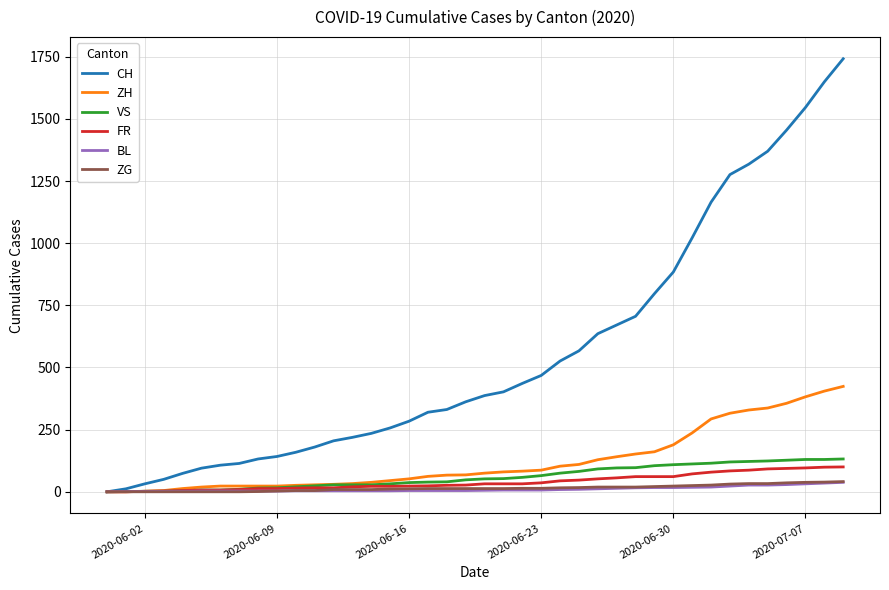

What is the maximum value for ZH?

424